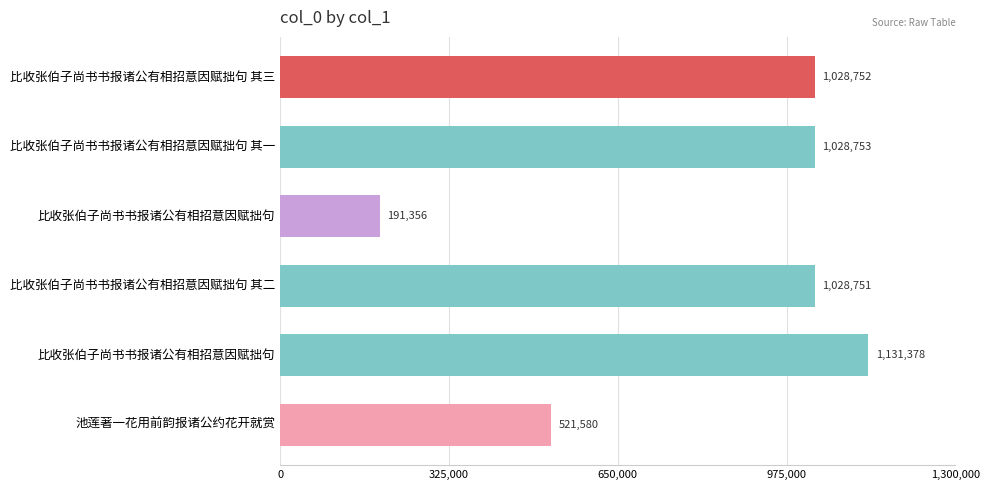

How many categories are shown in the chart?

6